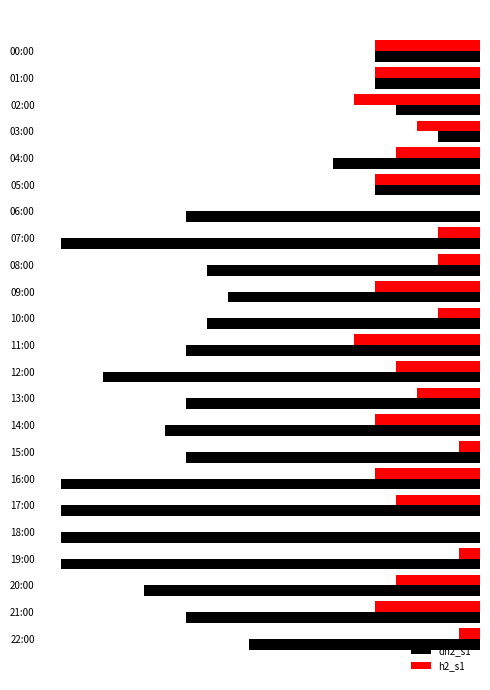

At which label is dh2_s1 closest to -11?

22:00